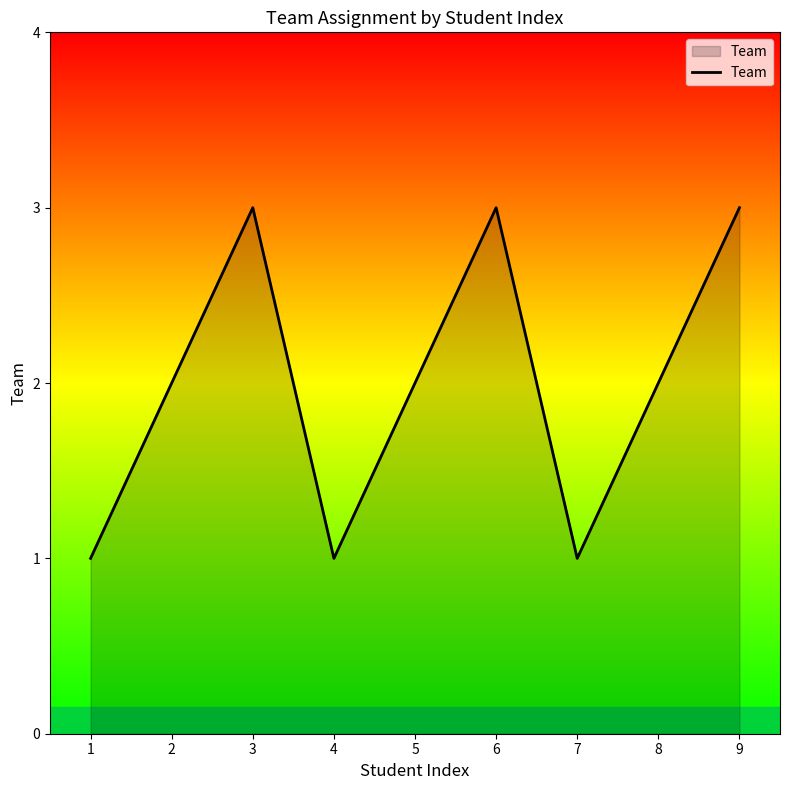

The value at 8 is 1. True or false?

False